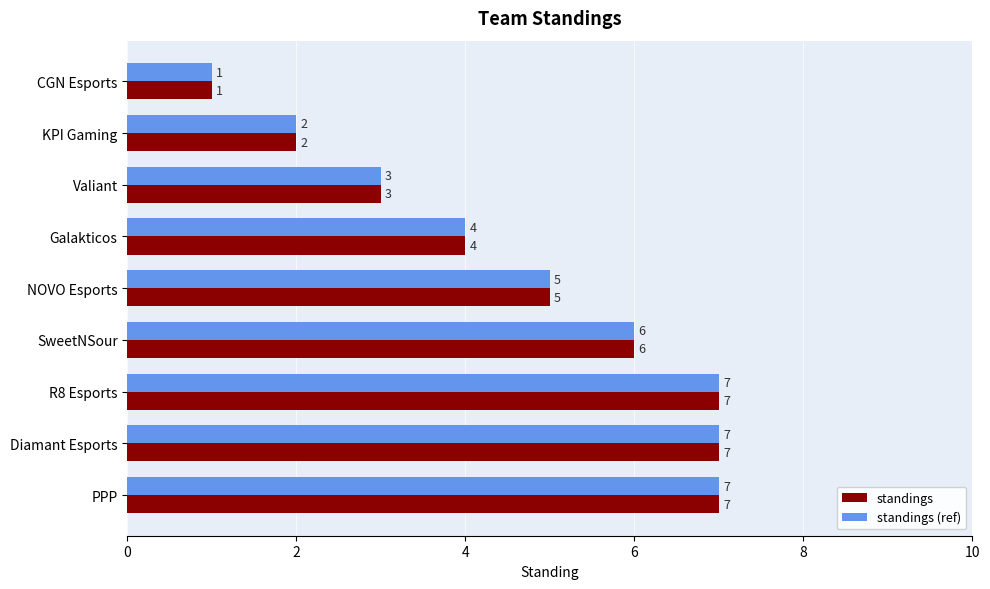

Which label corresponds to the smallest value in the chart?

CGN Esports